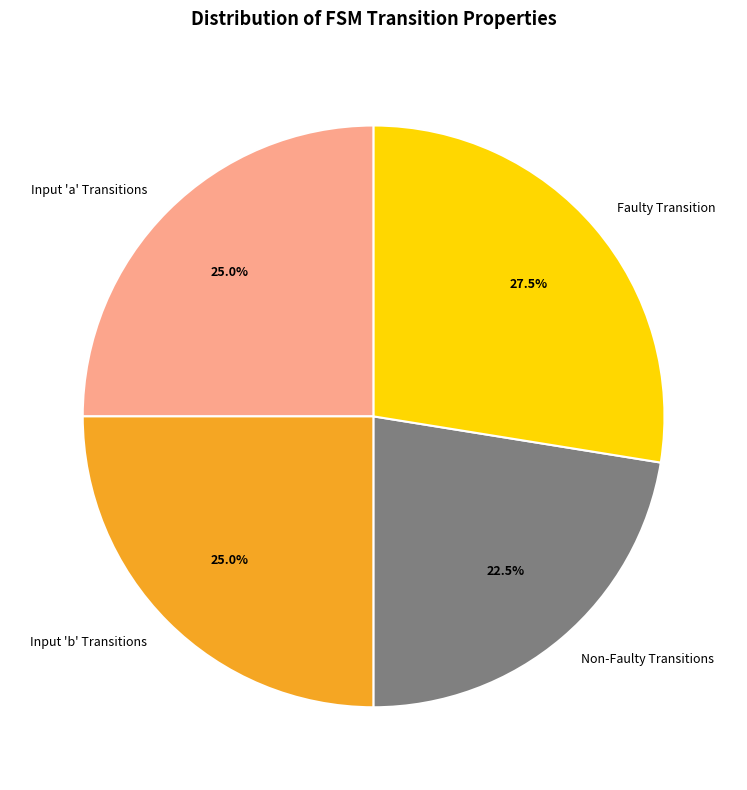

What portion of the pie excludes Non-Faulty Transitions?

77.5%